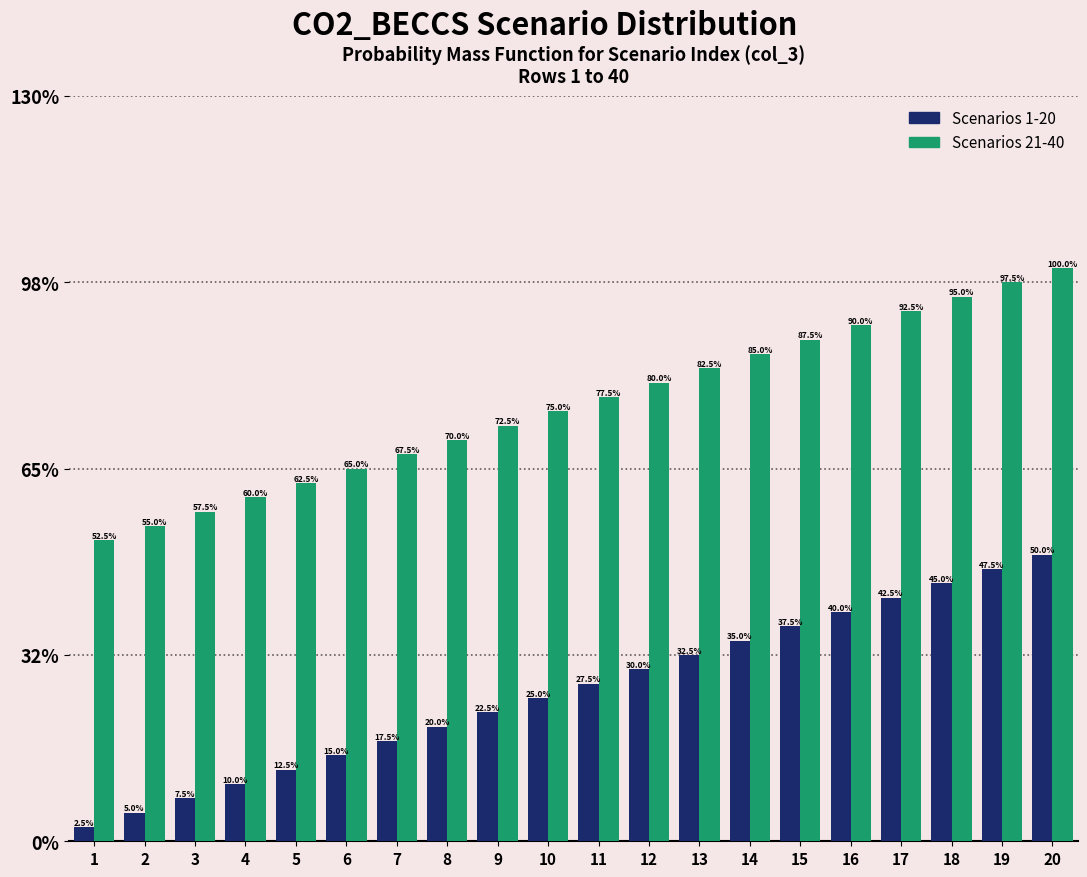

Reading right to left, extract all data points from this chart.

Scenarios 1-20: 50.0	47.5	45.0	42.5	40.0	37.5	35.0	32.5	30.0	27.5	25.0	22.5	20.0	17.5	15.0	12.5	10.0	7.5	5.0	2.5
Scenarios 21-40: 100.0	97.5	95.0	92.5	90.0	87.5	85.0	82.5	80.0	77.5	75.0	72.5	70.0	67.5	65.0	62.5	60.0	57.5	55.0	52.5